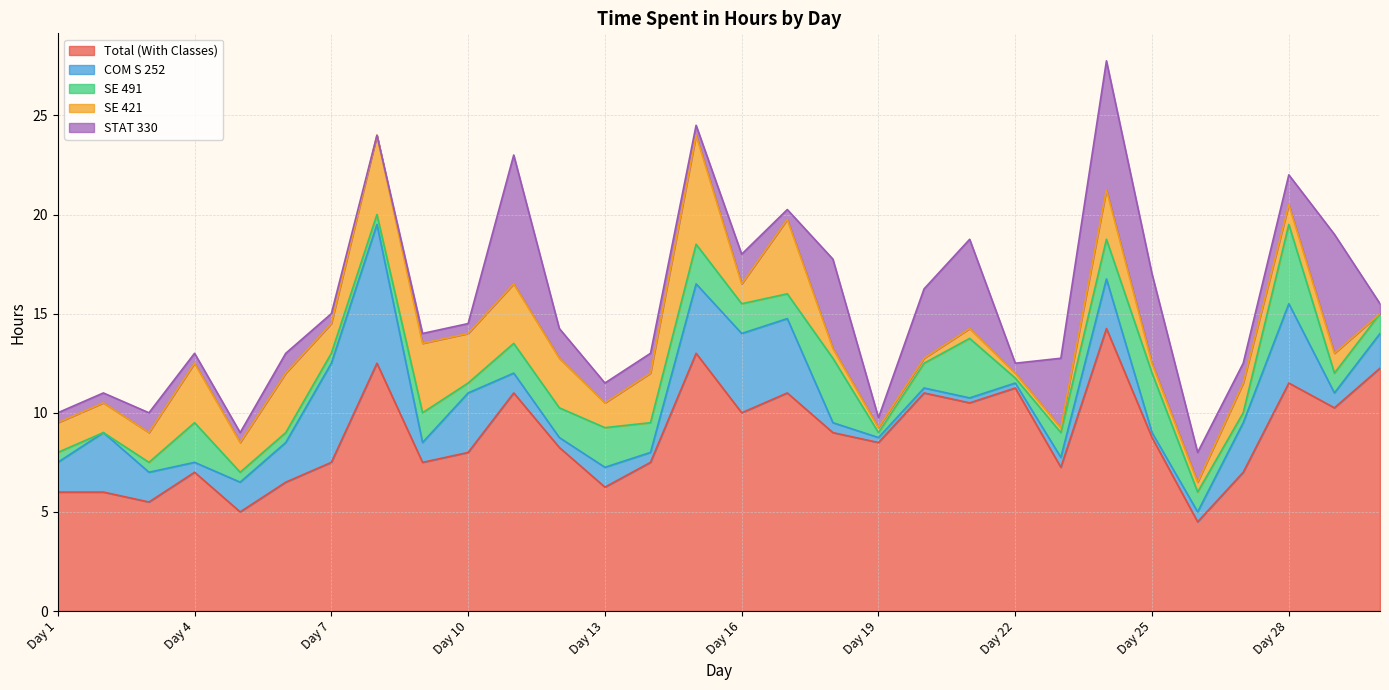

How many values in the SE 491 series are below 1?

11